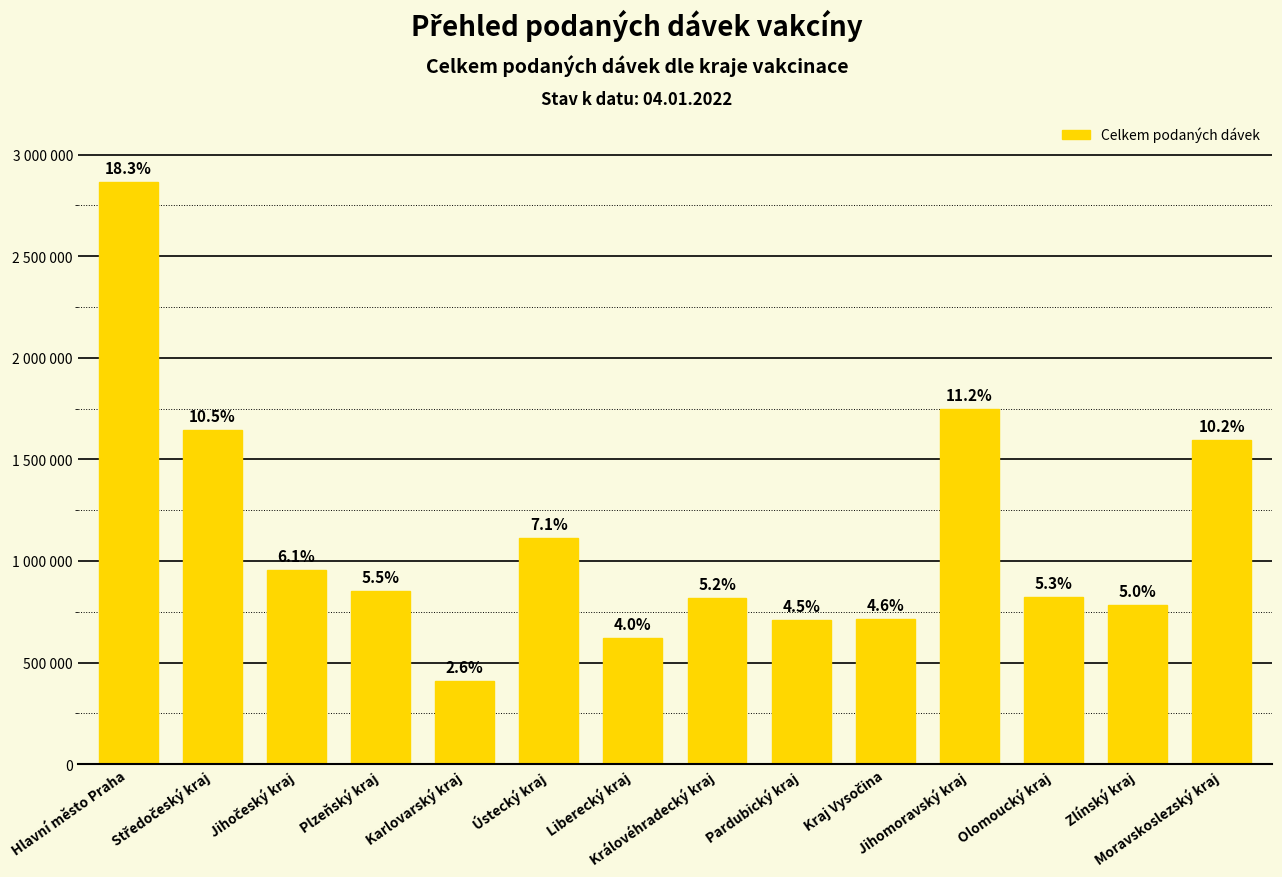

Does the chart contain any negative values?

No